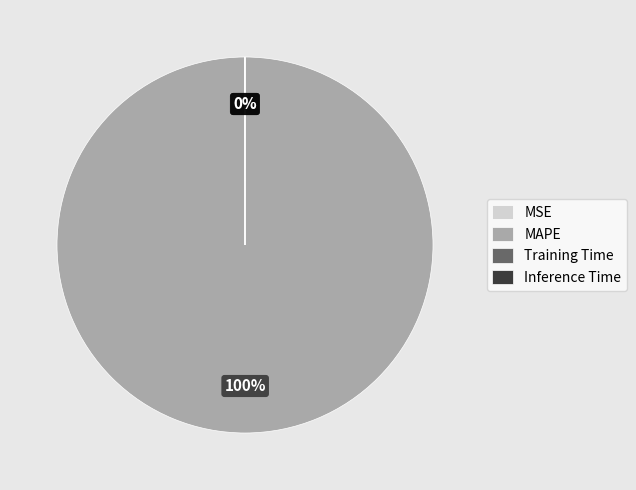

What is the largest slice in the pie chart?

MAPE